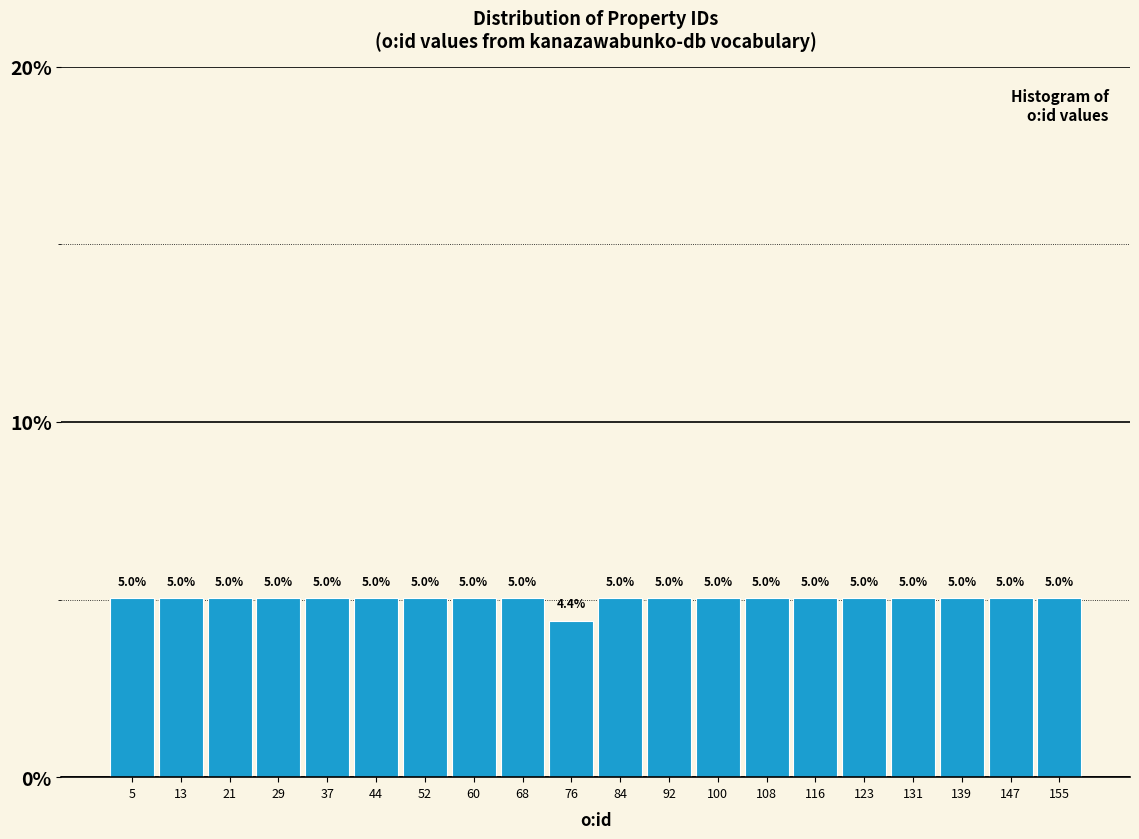

Reading left to right, list every bar in this chart as the range it spans on the x-axis followed by its height. The bar edges are not printed on the chart, so give them approximately, as read against the axis.

1.0 to 8.9: 5.0
8.9 to 16.8: 5.0
16.8 to 24.7: 5.0
24.7 to 32.6: 5.0
32.6 to 40.5: 5.0
40.5 to 48.4: 5.0
48.4 to 56.3: 5.0
56.3 to 64.2: 5.0
64.2 to 72.1: 5.0
72.1 to 80.0: 4.4
80.0 to 87.9: 5.0
87.9 to 95.8: 5.0
95.8 to 103.7: 5.0
103.7 to 111.6: 5.0
111.6 to 119.5: 5.0
119.5 to 127.4: 5.0
127.4 to 135.3: 5.0
135.3 to 143.2: 5.0
143.2 to 151.1: 5.0
151.1 to 159.0: 5.0